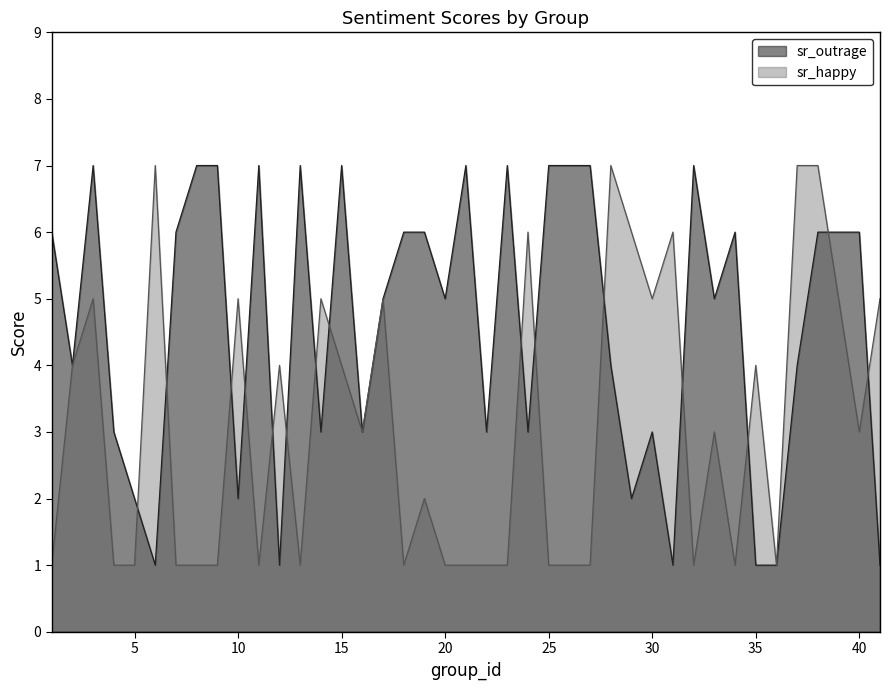

Count the number of data series in this chart.

2